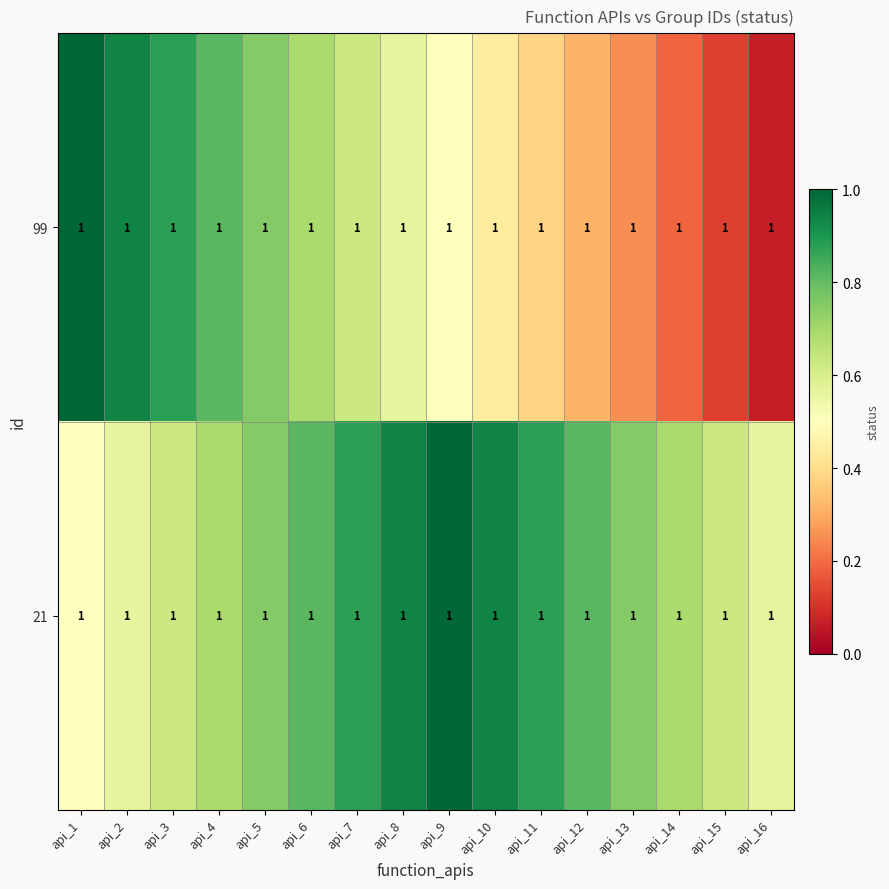

Which series changed the most between api_8 and api_9?

99